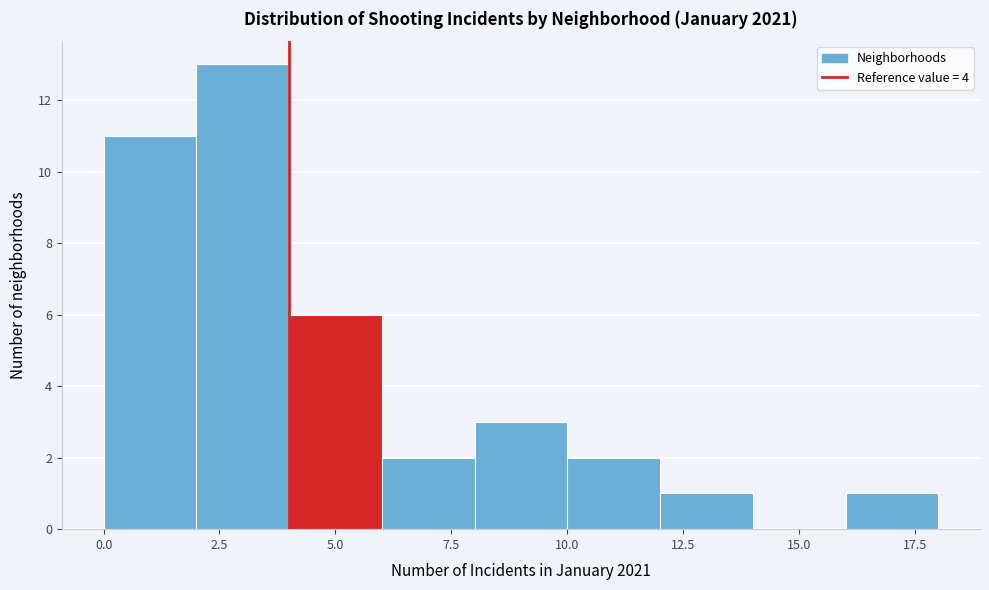

Which range on the x-axis has the tallest bar?

2 to 4